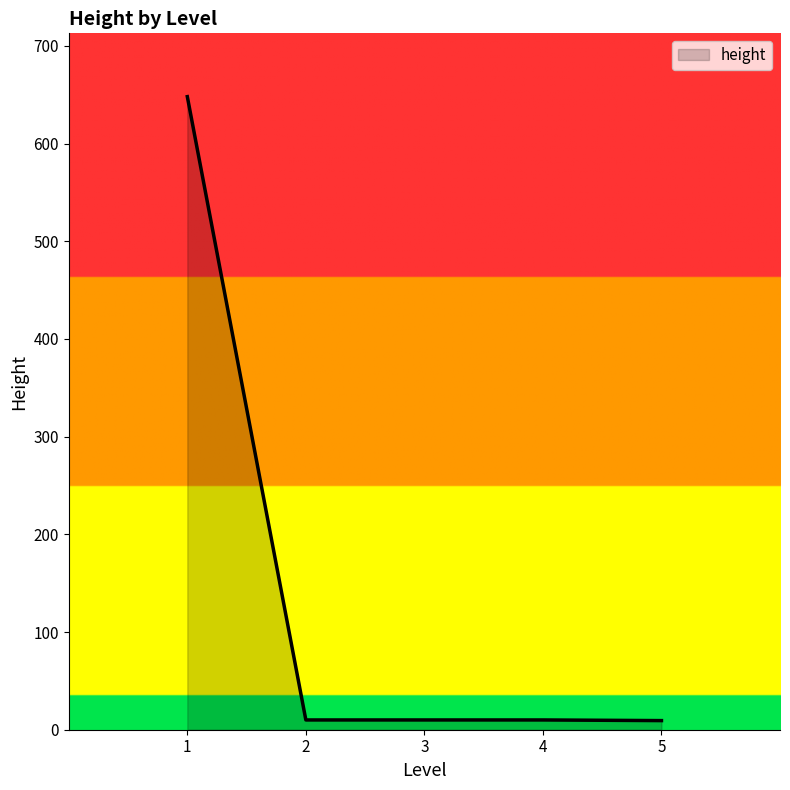

True or false: there are more than 1 points higher than both neighbors.

False